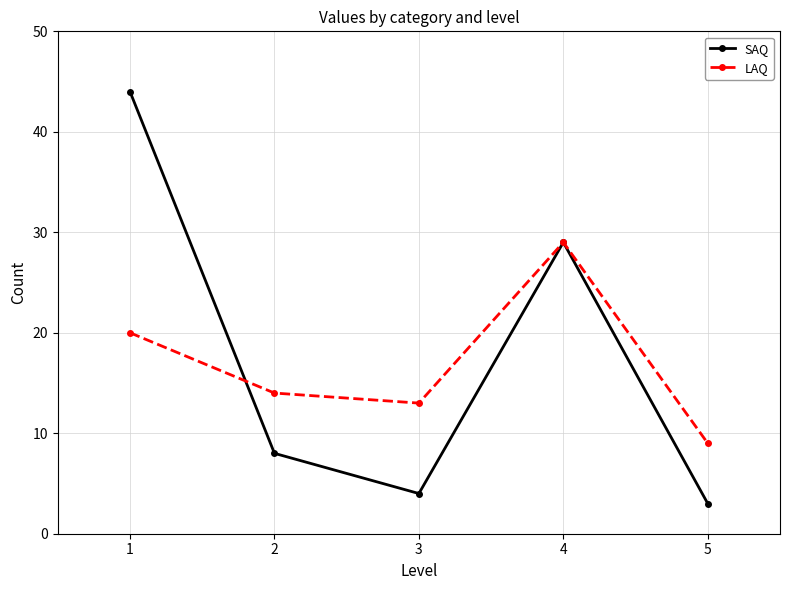

In SAQ, how many points are higher than both neighbors (excluding endpoints)?

1